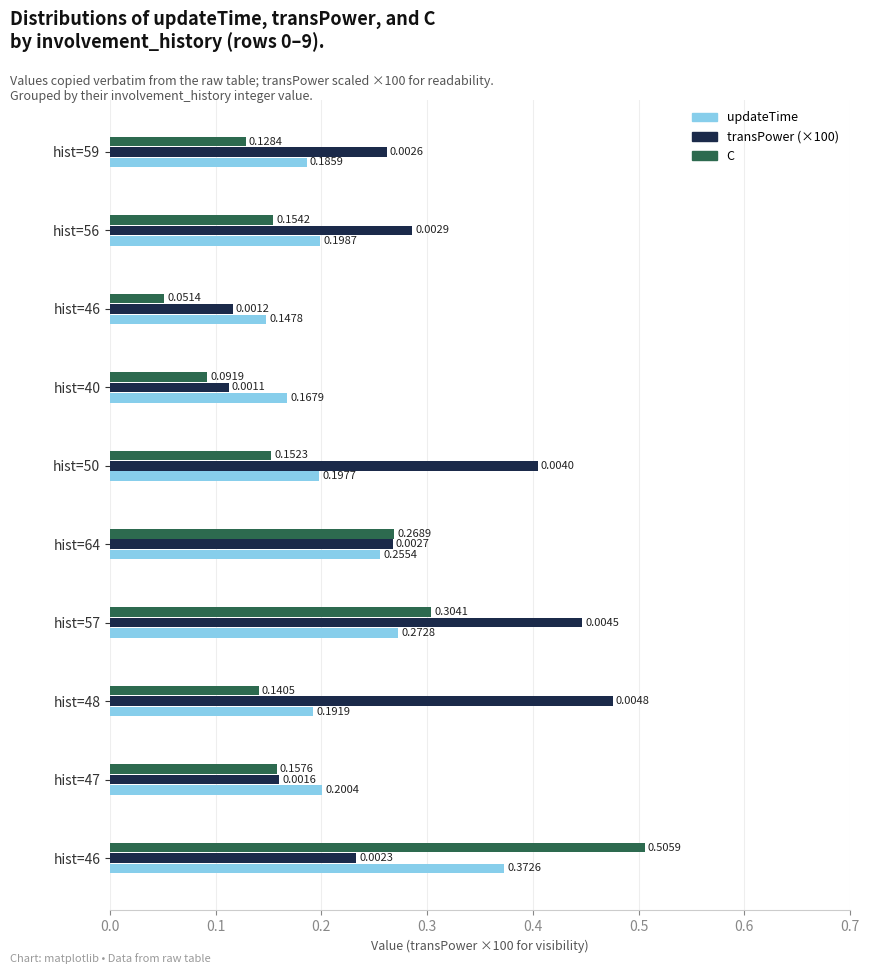

Reading left to right, what are all the values shown in this chart?

updateTime: 0.4	0.2	0.2	0.3	0.3	0.2	0.2	0.1	0.2	0.2
transPower: 0.2	0.2	0.5	0.4	0.3	0.4	0.1	0.1	0.3	0.3
C: 0.5	0.2	0.1	0.3	0.3	0.2	0.1	0.1	0.2	0.1